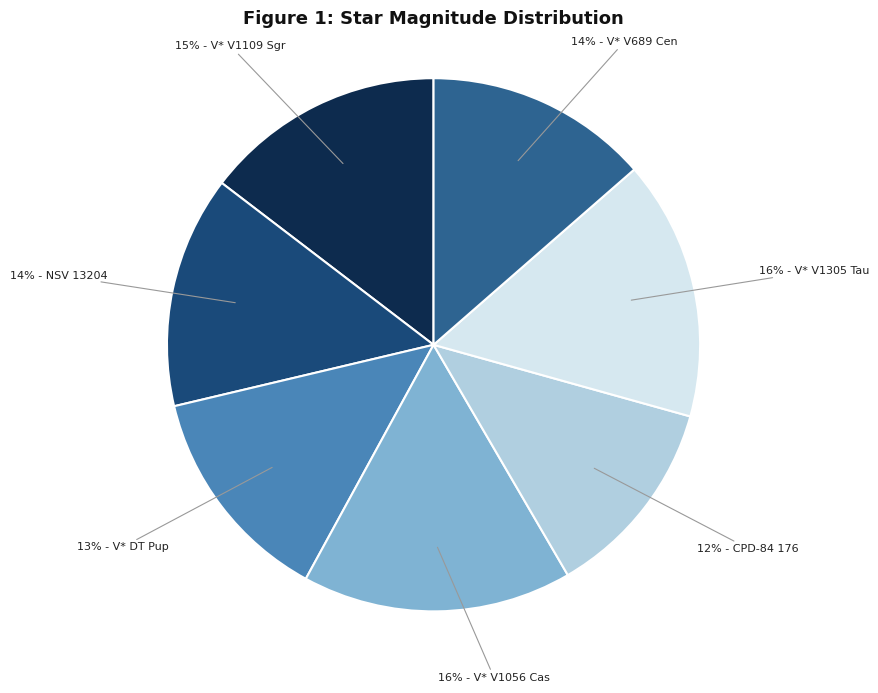

To the nearest percent, what is the average slice percentage?

14%